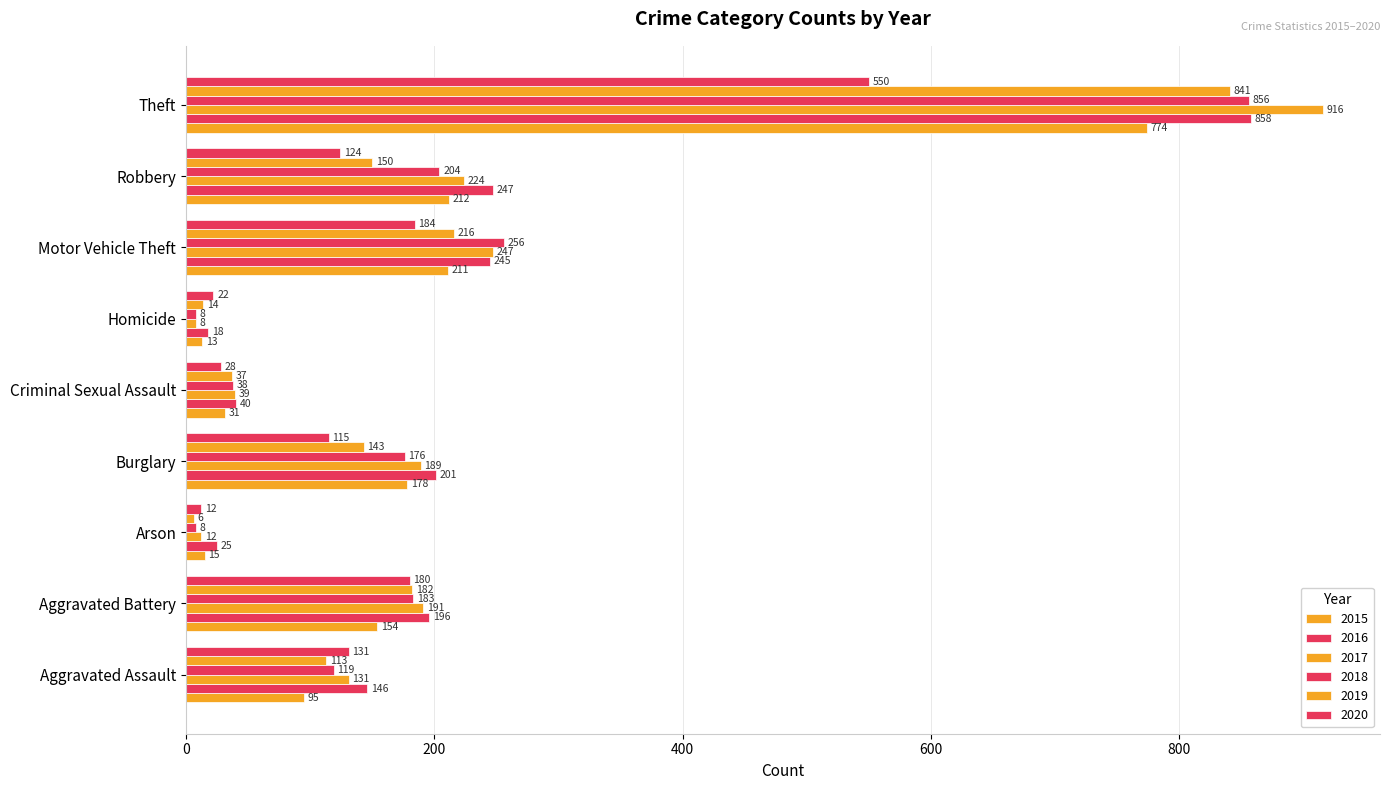

How many categories are shown in the chart?

9